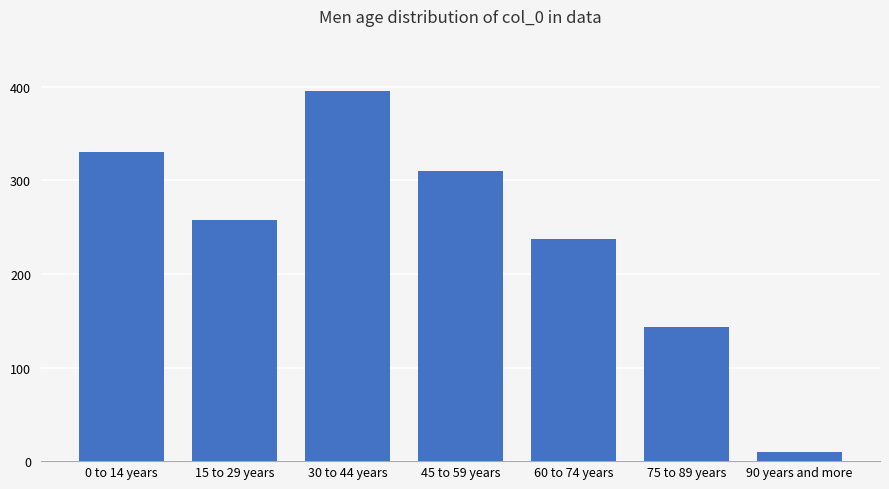

Reading left to right, transcribe all the data shown in this chart.

330	258	395	310	237	143	10